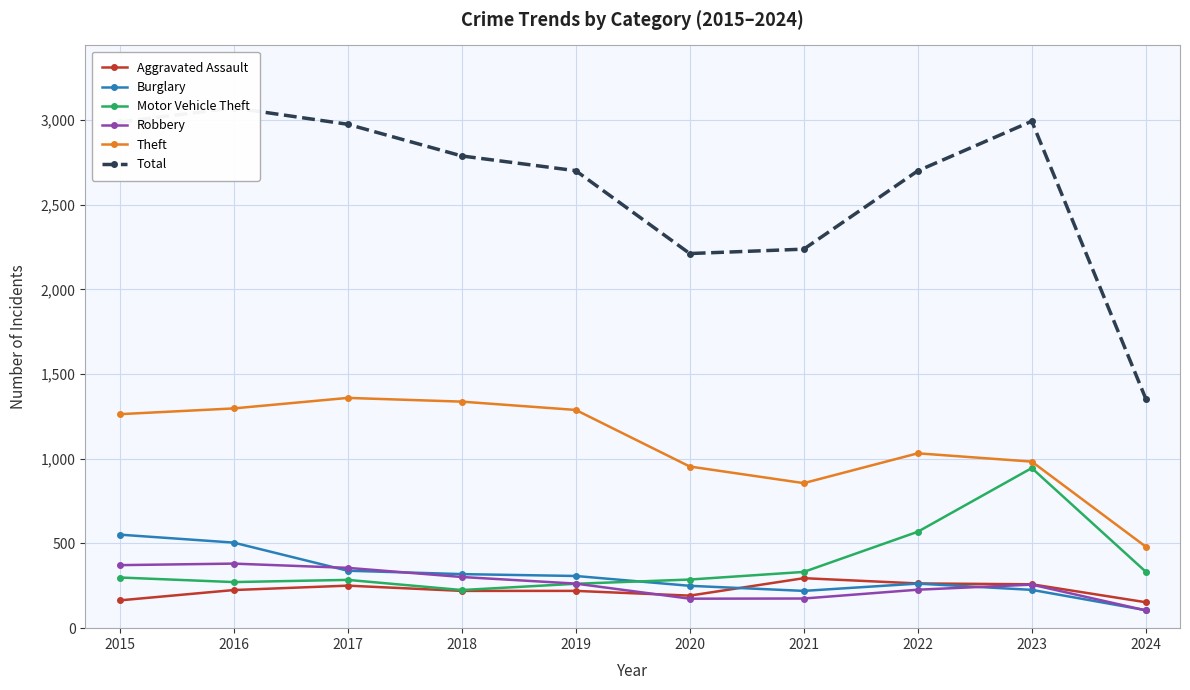

True or false: Total and Motor Vehicle Theft intersect in this chart.

False